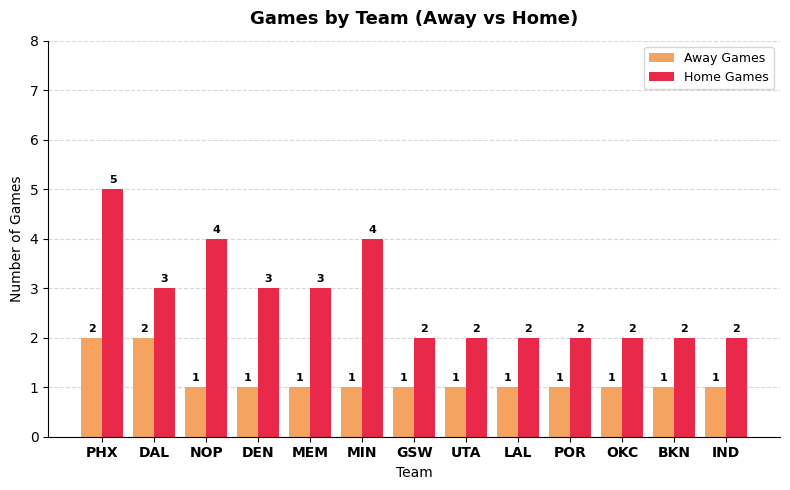

Does the chart contain any negative values?

No